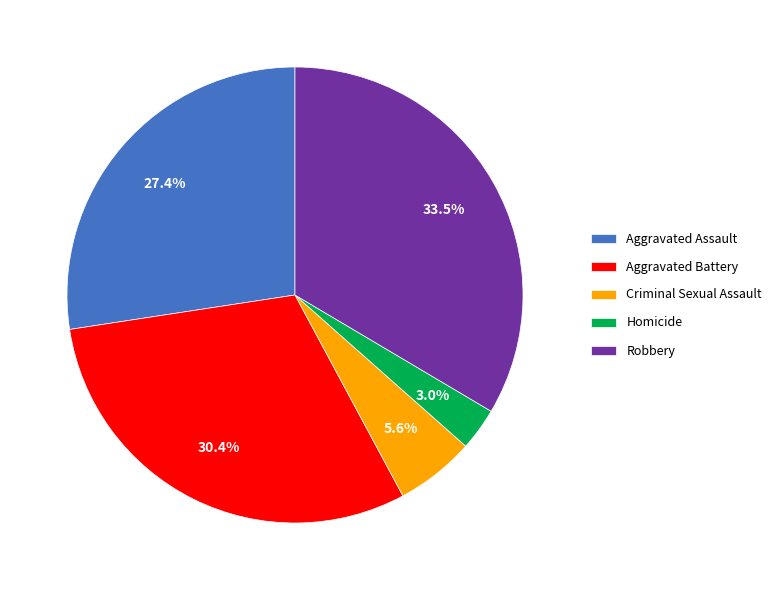

How many slices are in this pie chart?

5